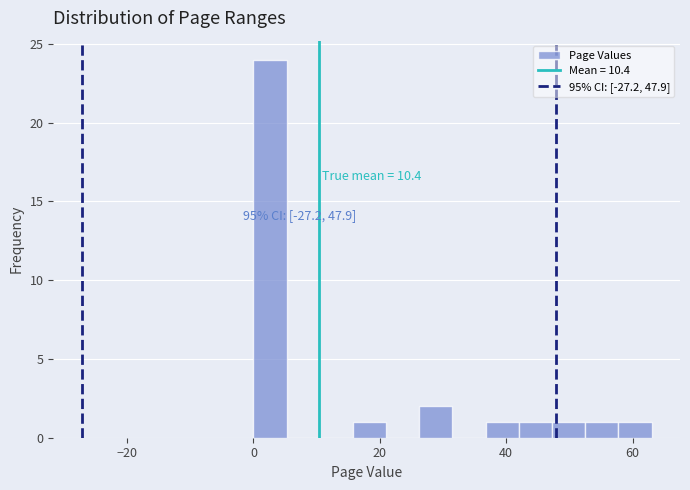

Around what value on the x-axis is the tallest bar? Give the approximate position of its centre, as read against the axis.

2